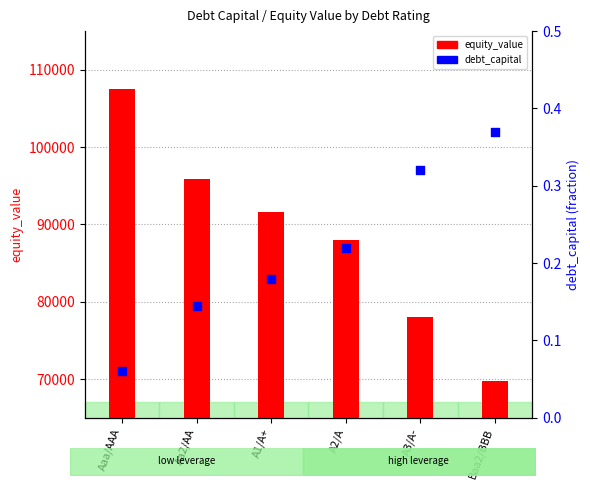

Is the value of equity_value at A1/A+ greater than the value of debt_capital at Baa2/BBB?

Yes